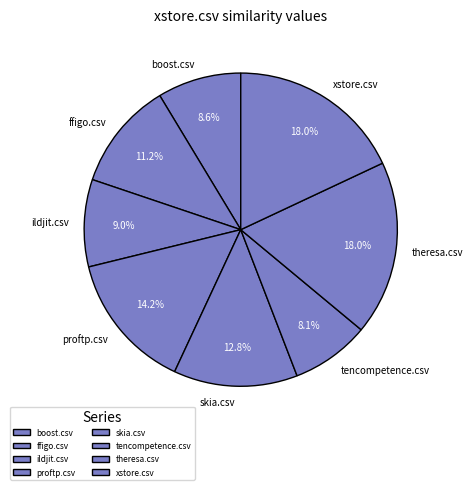

The proftp.csv slice represents 14% of the pie. True or false?

True